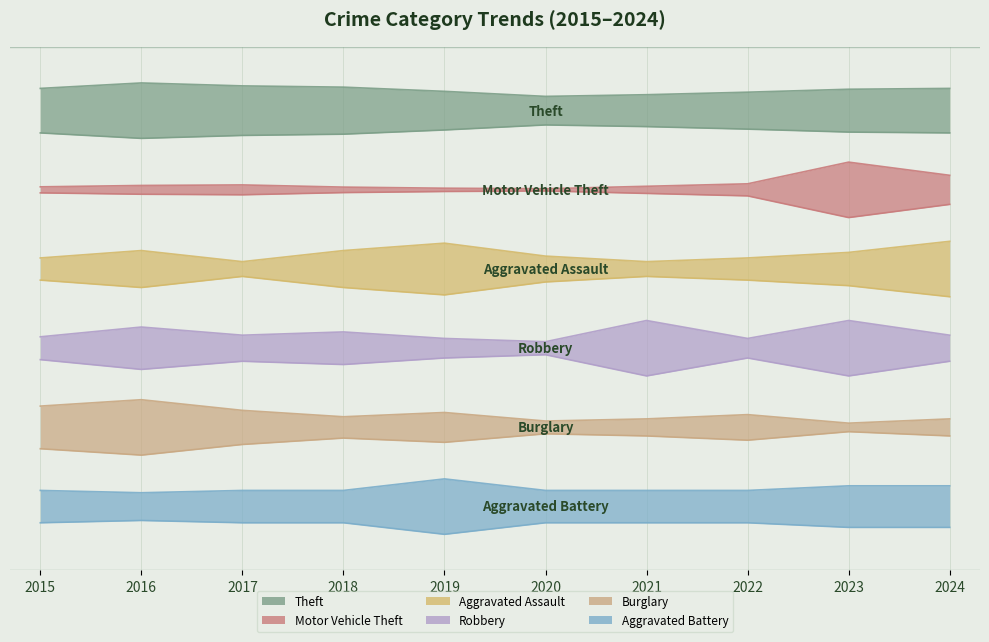

True or false: Aggravated Battery and Aggravated Assault cross at least once.

False